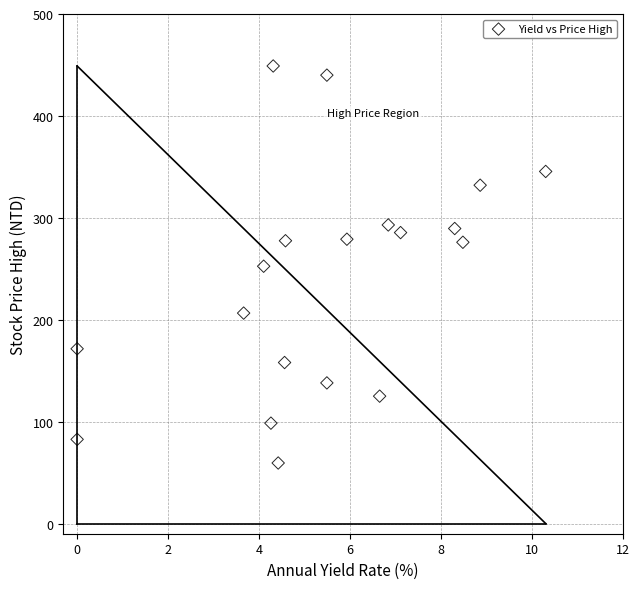

What is the range of X values (max minus min)?

10.3